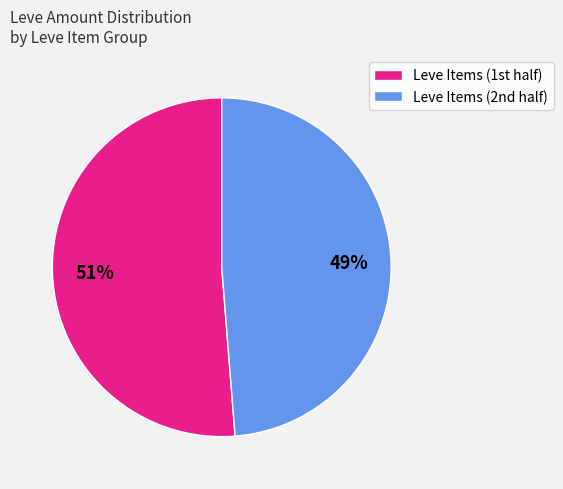

To the nearest percent, what is the average slice percentage?

50%